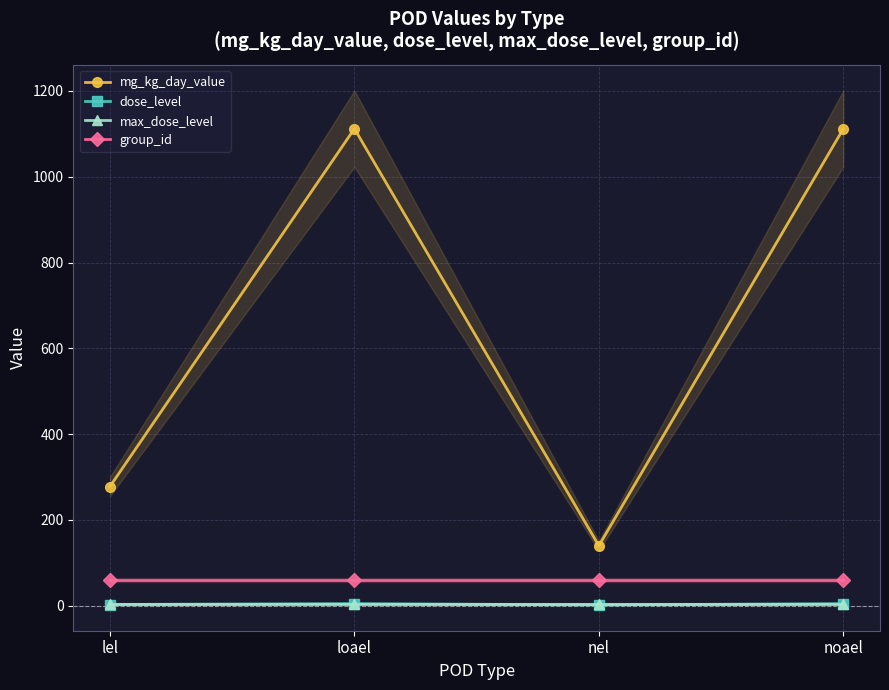

How many mg_kg_day_value values are between 278 and 1112?

3